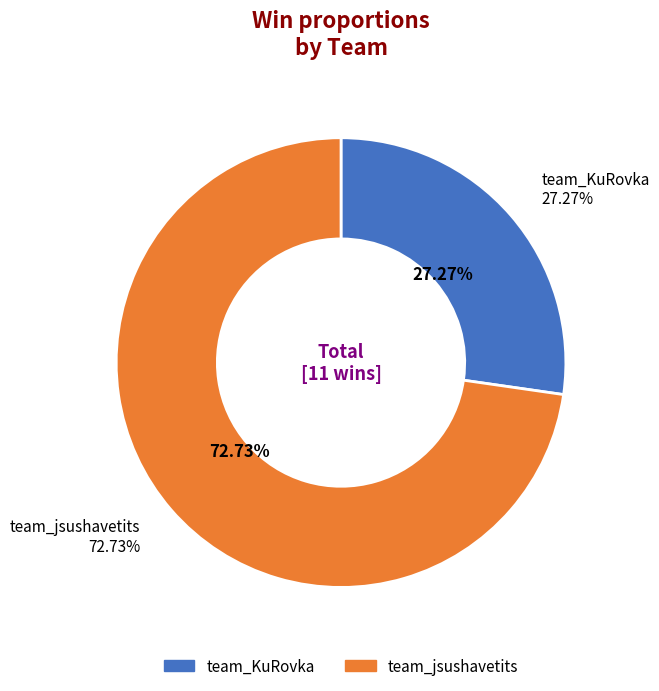

What is the change in value from team_KuRovka to team_jsushavetits?

+5